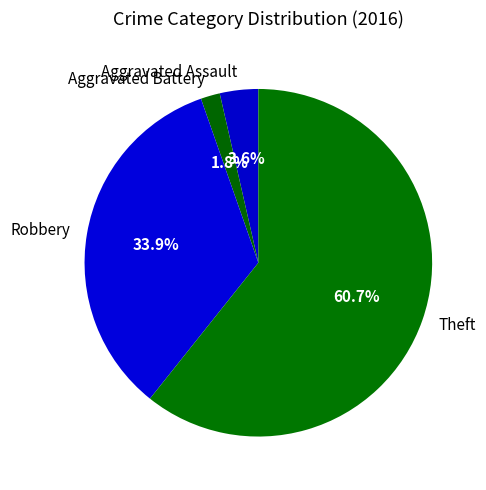

Count the number of slices in the pie.

4